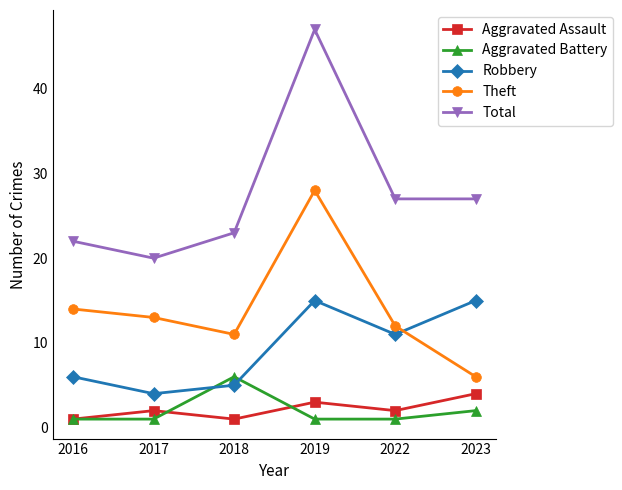

At how many categories does at least one series exceed 17?

6